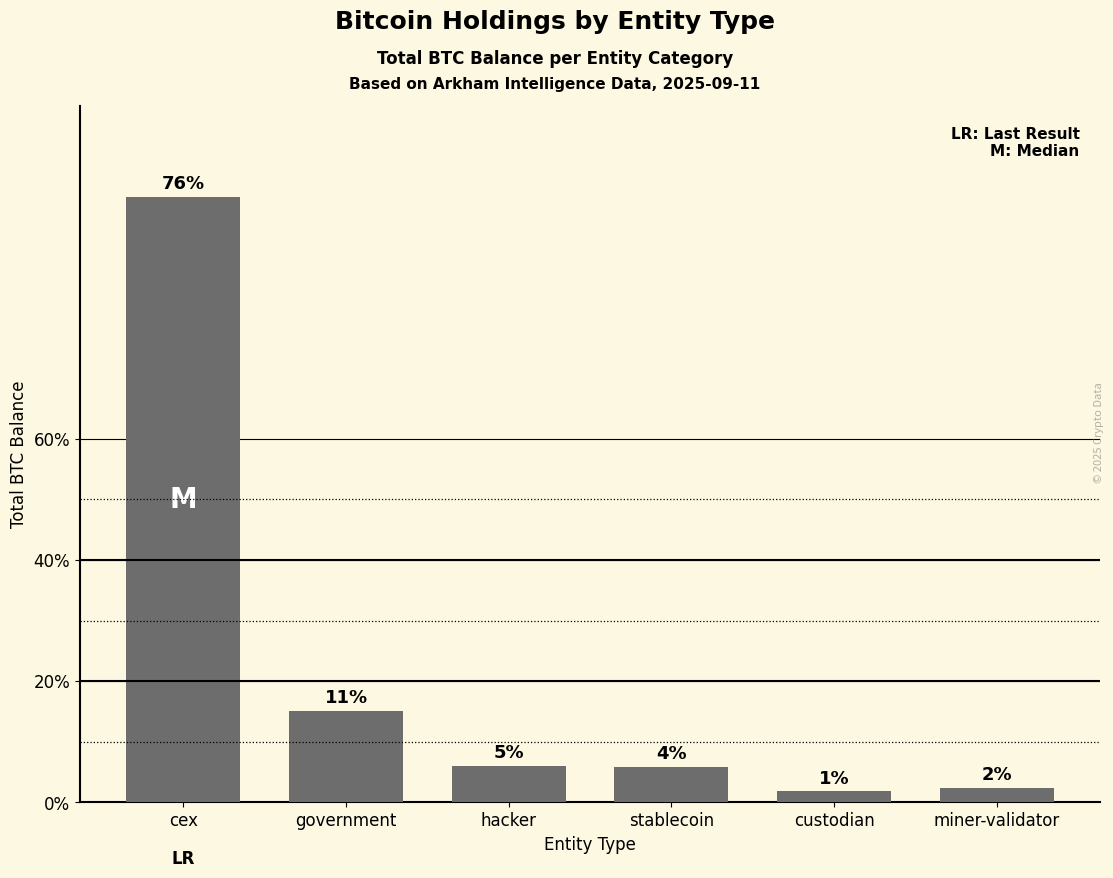

What is the difference between the second highest and minimum values?

176037.8